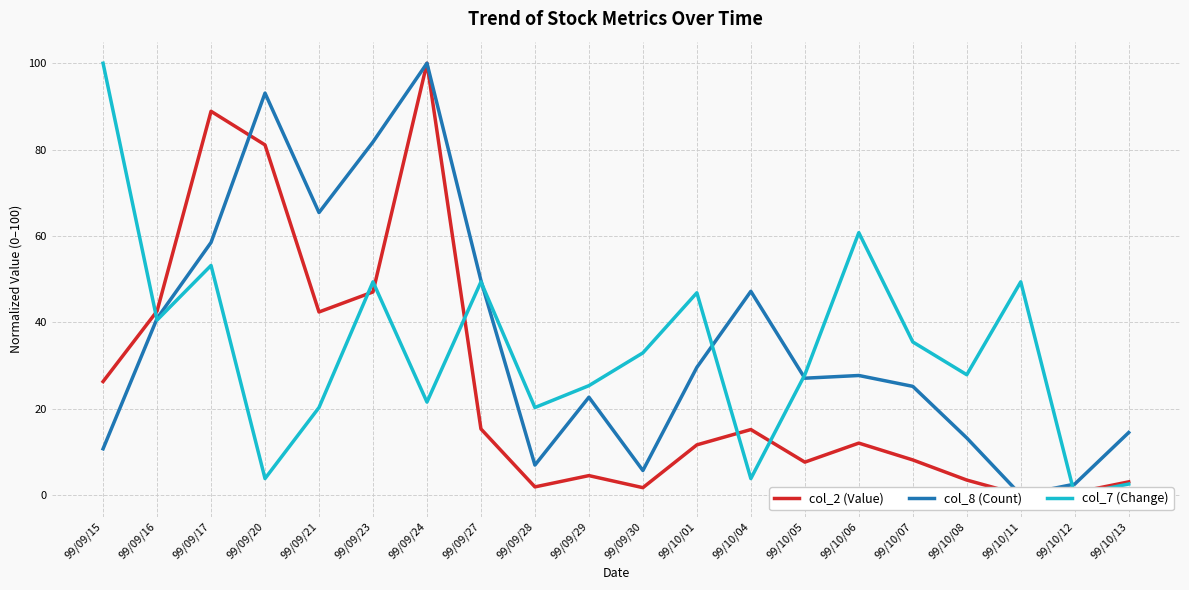

True or false: col_7 (Change) and col_2 (Value) intersect in this chart.

True